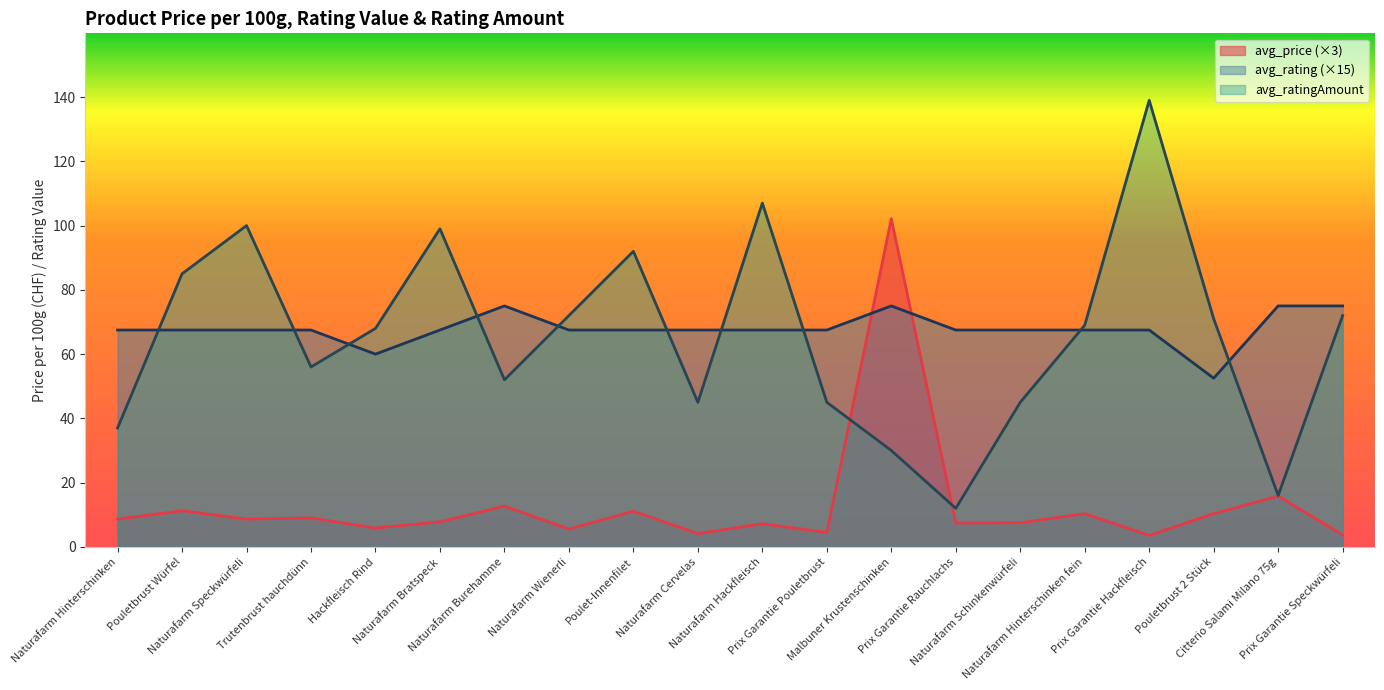

Reading left to right, list all the values displayed in this chart.

avg_price: 8.6	11.2	8.6	9.0	5.8	7.8	12.7	5.6	11.1	4.1	7.2	4.5	102.1	7.4	7.5	10.3	3.6	10.3	15.8	3.7
avg_rating: 67.5	67.5	67.5	67.5	60.0	67.5	75.0	67.5	67.5	67.5	67.5	67.5	75.0	67.5	67.5	67.5	67.5	52.5	75.0	75.0
avg_ratingAmount: 37.0	85.0	100.0	56.0	68.0	99.0	52.0	72.0	92.0	45.0	107.0	45.0	30.0	12.0	45.0	69.0	139.0	71.0	16.0	72.0